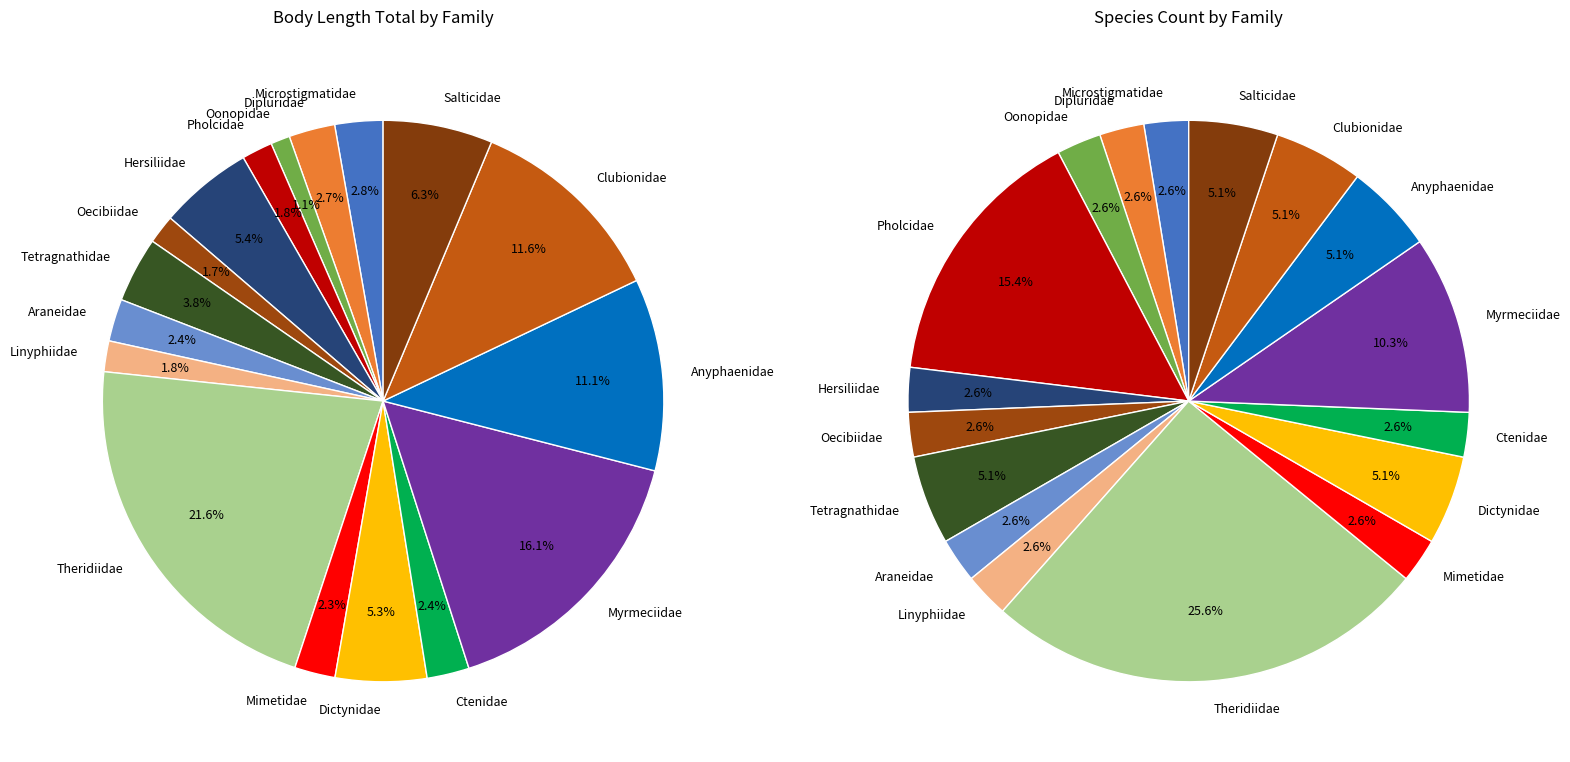

To the nearest percent, what percentage of the pie is Hersiliidae?

5%